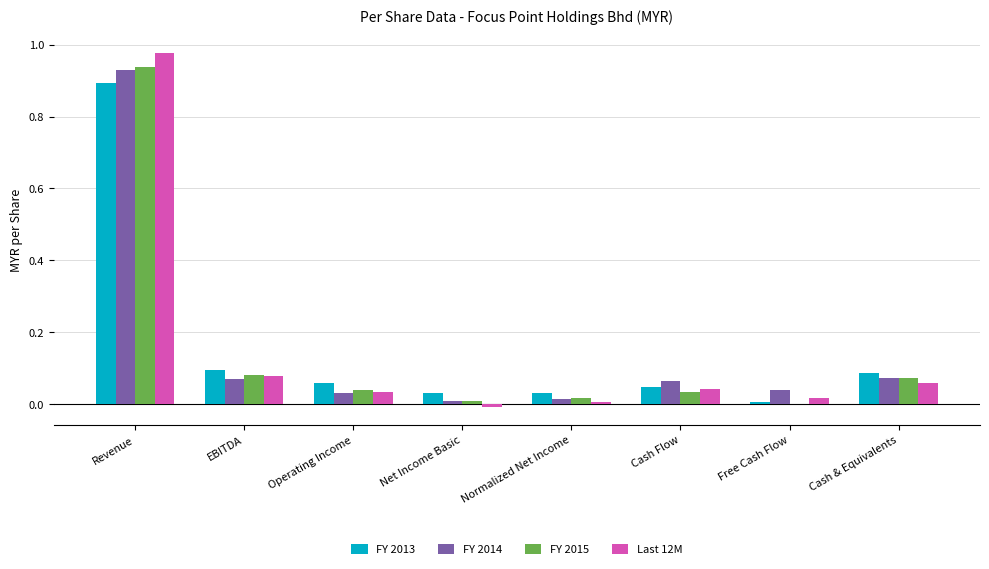

Which label corresponds to the largest value in the chart?

Revenue